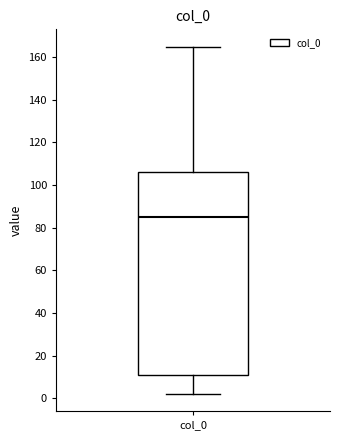

Transcribe this box plot: give where the median line is, the range the box spans, and where the two whiskers end, as read against the y-axis. The values are not printed on the chart, so give them approximately, as read against the axis.

median 86, box 12 to 106, whiskers 2 to 164